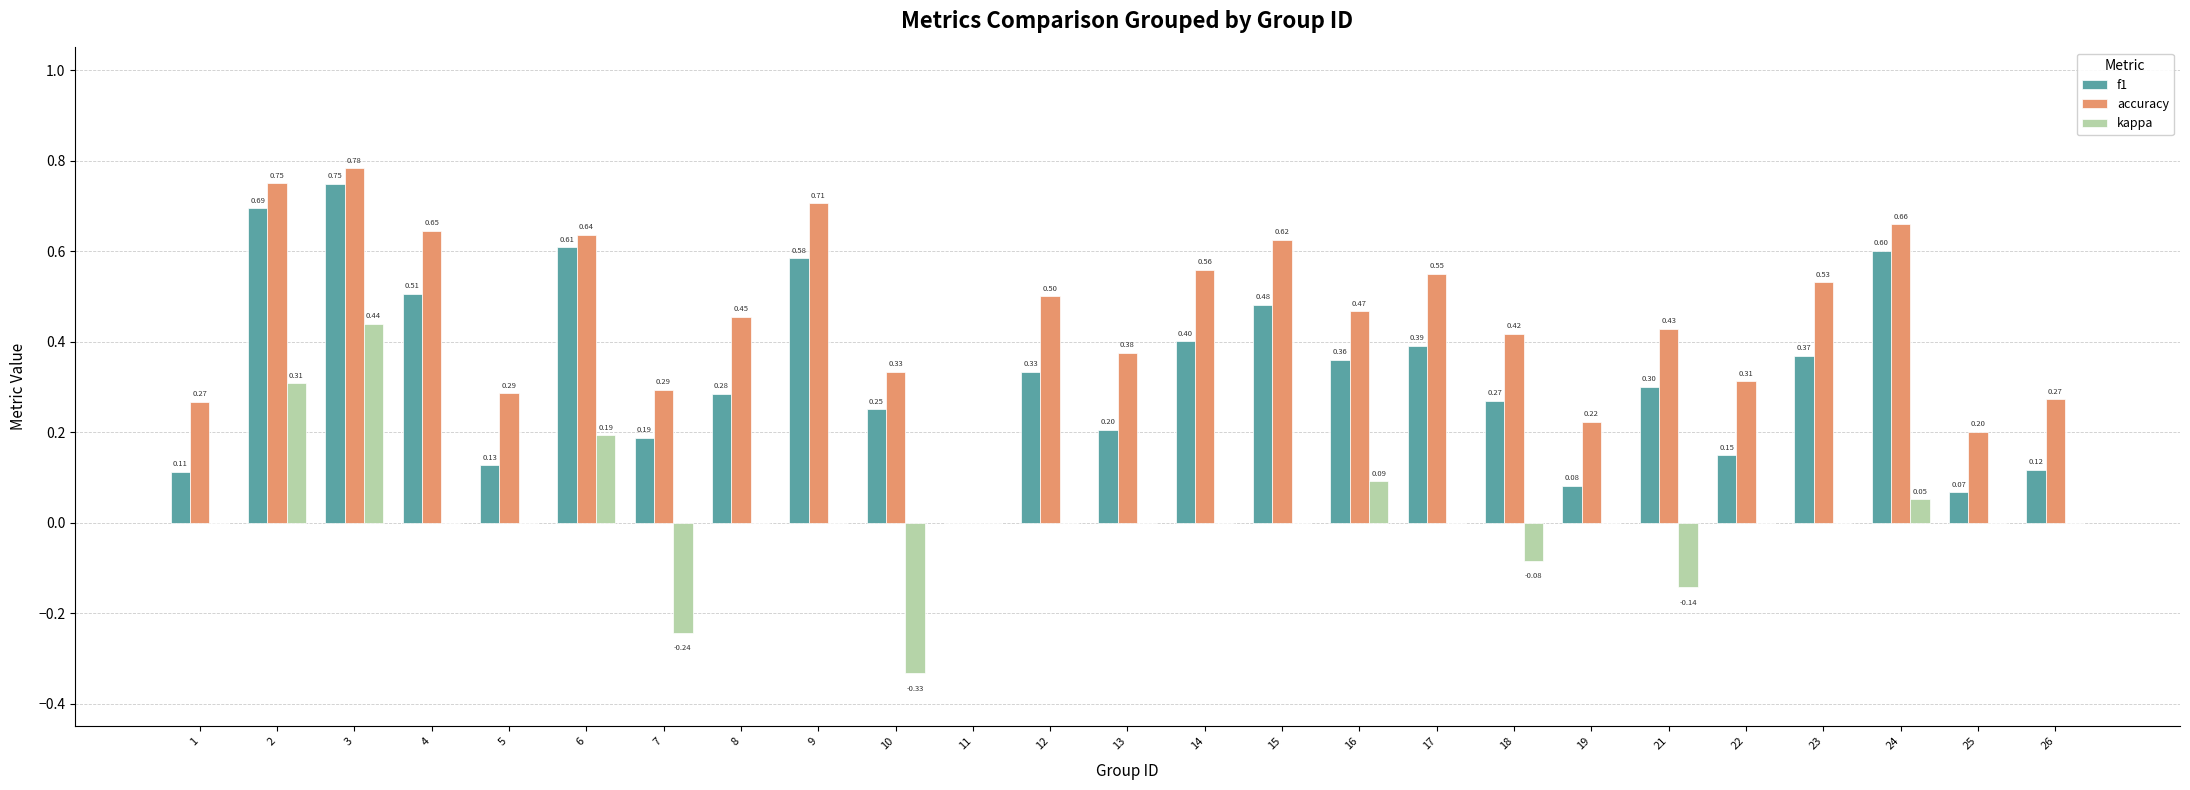

At which category is the sum across all series the highest?

3